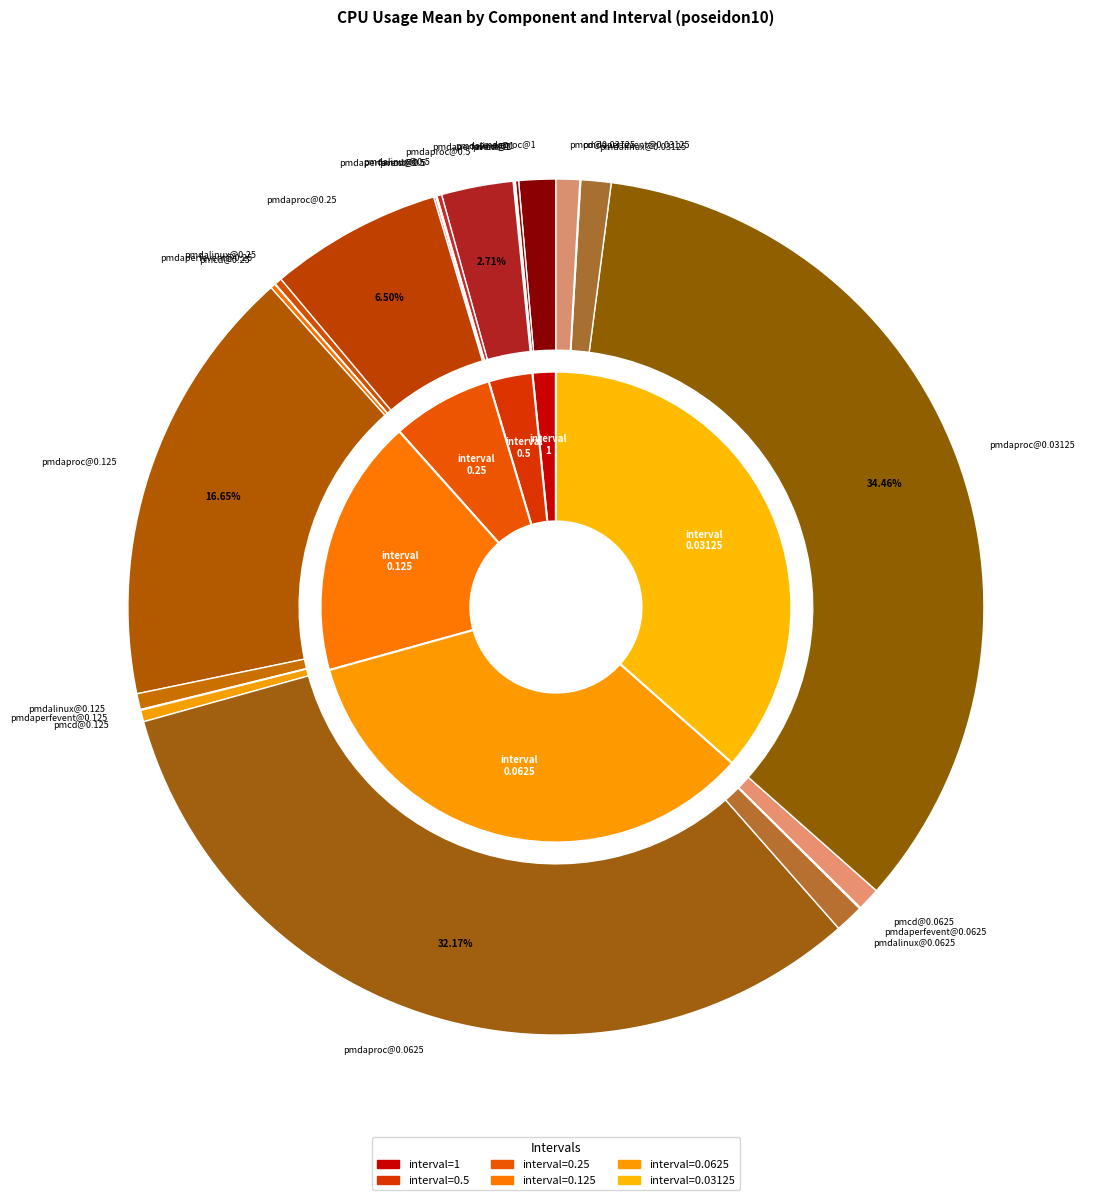

How many segments does this pie chart have?

24